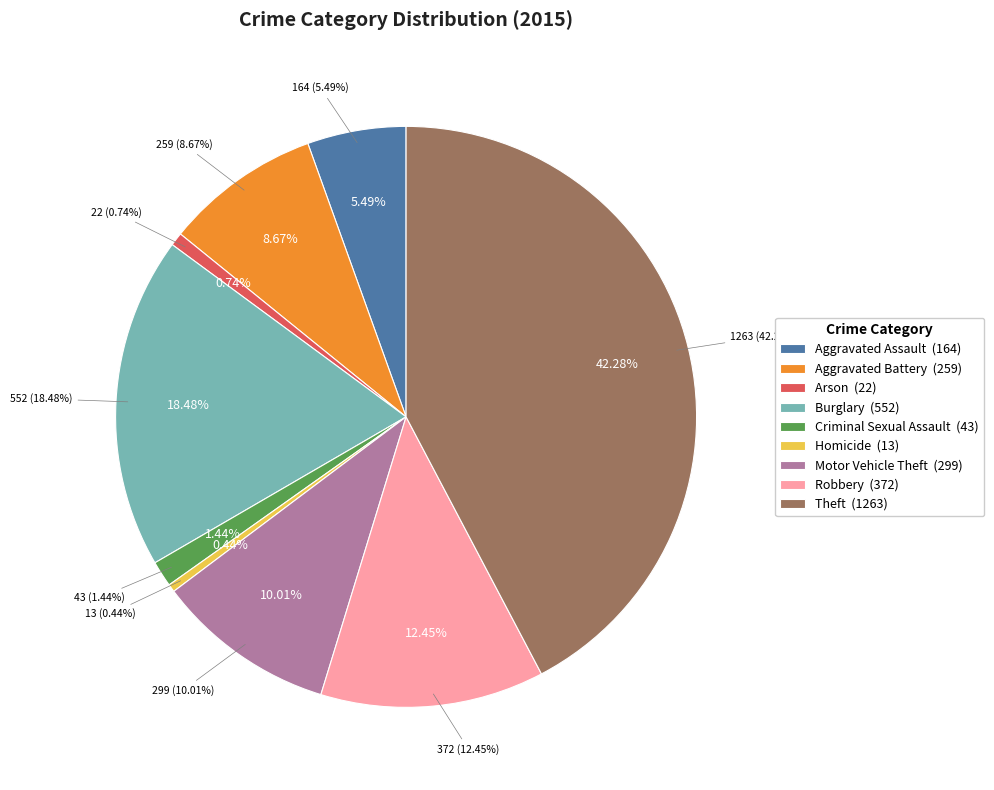

To the nearest percent, what is the difference between the Aggravated Assault and Motor Vehicle Theft slice percentages?

5%